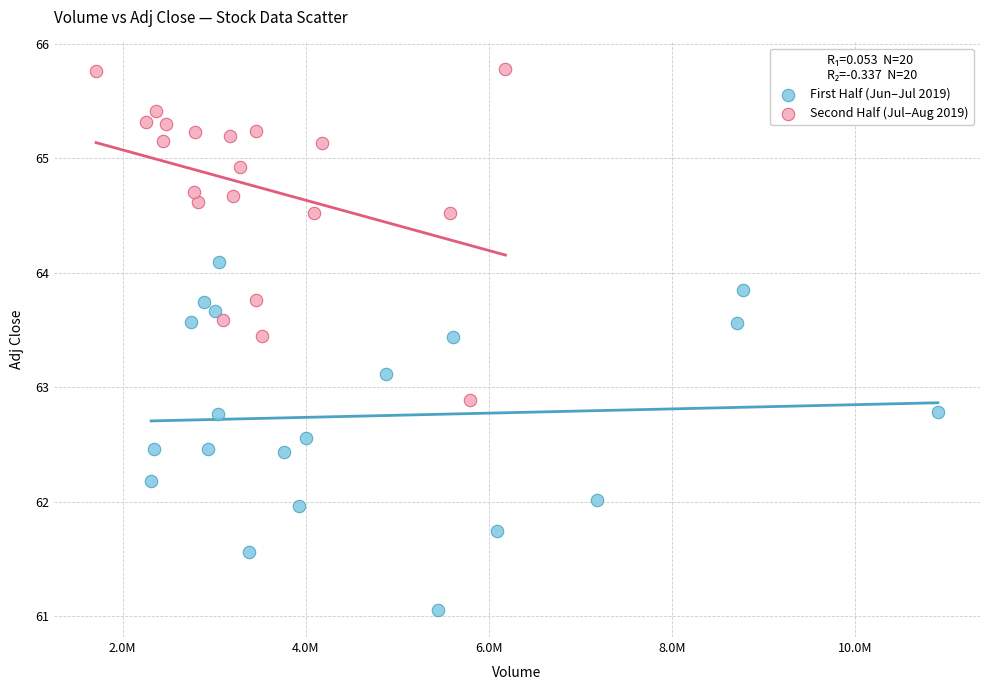

Which series reaches the maximum Y coordinate?

Second Half (Jul–Aug 2019)